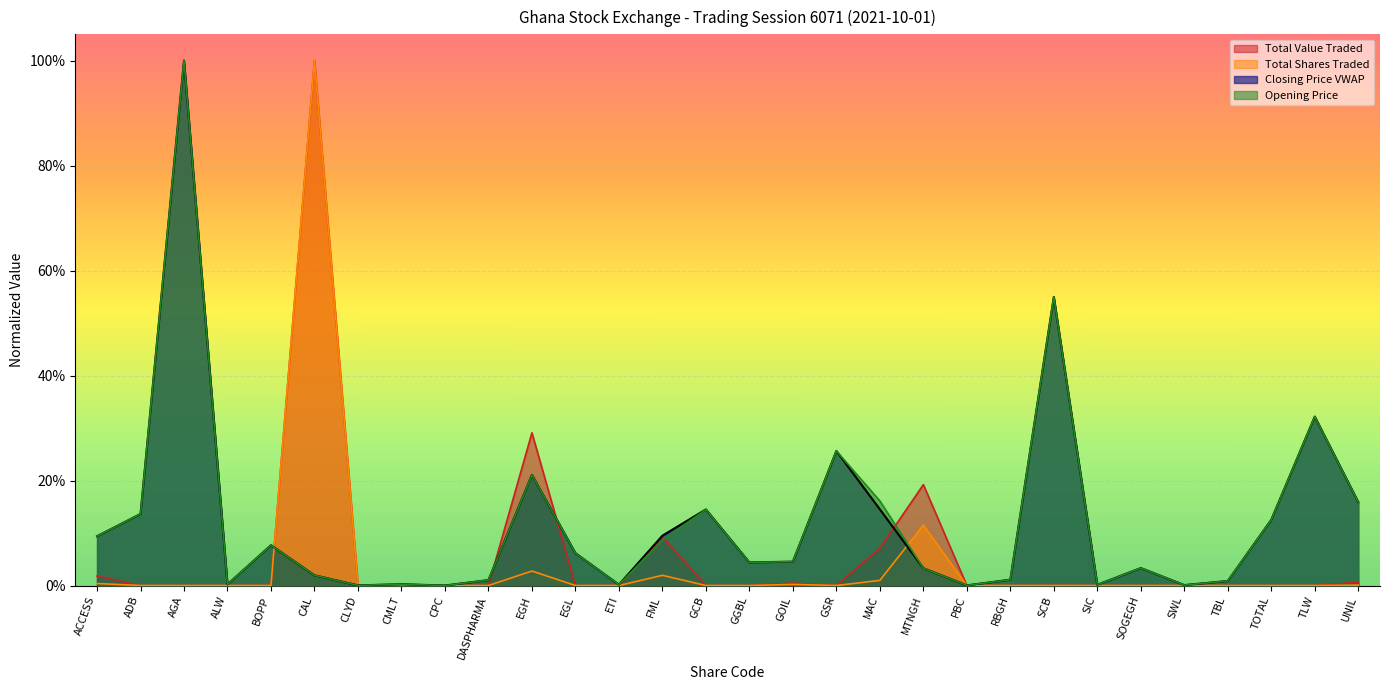

What is the value of the Closing Price VWAP point at the 30th from the left?

0.2